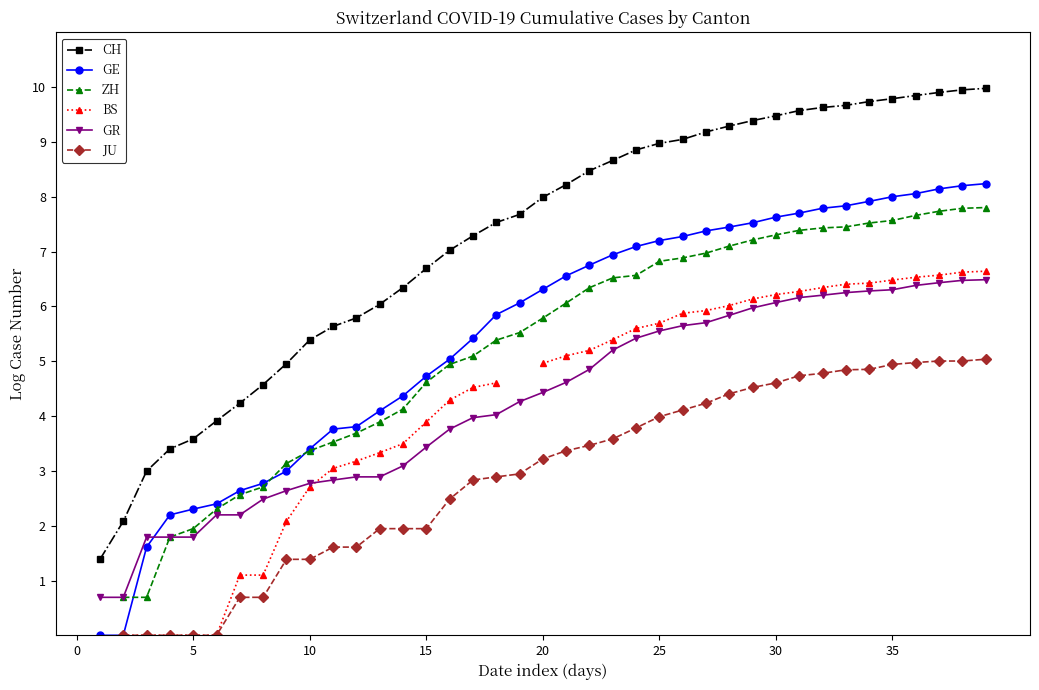

Which has a higher value, 0 or 20?

20